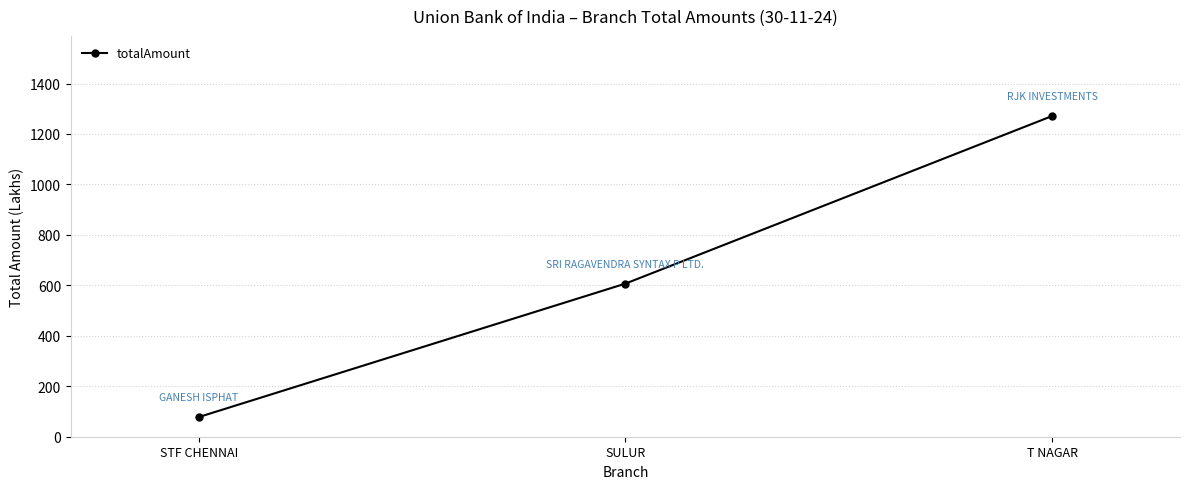

What is the change in value from STF CHENNAI to T NAGAR?

+1193.0